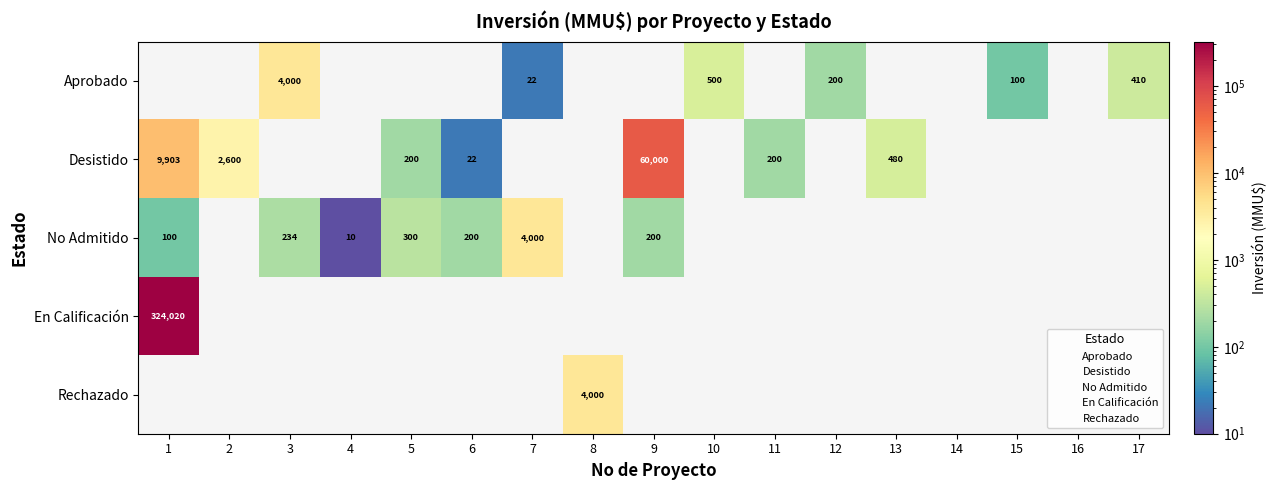

The No Admitido series shows 414.9 at 3. True or false?

False